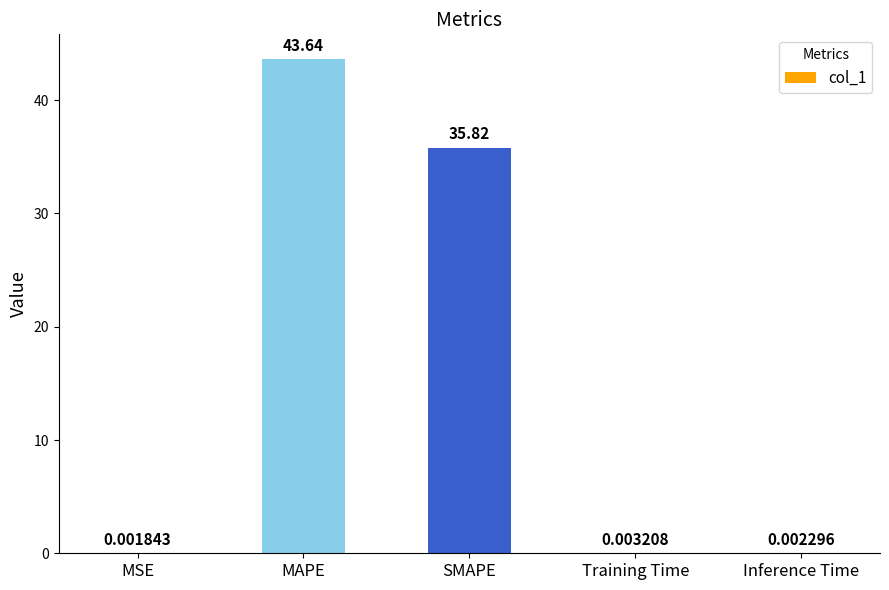

What is the sum of all values?

79.5